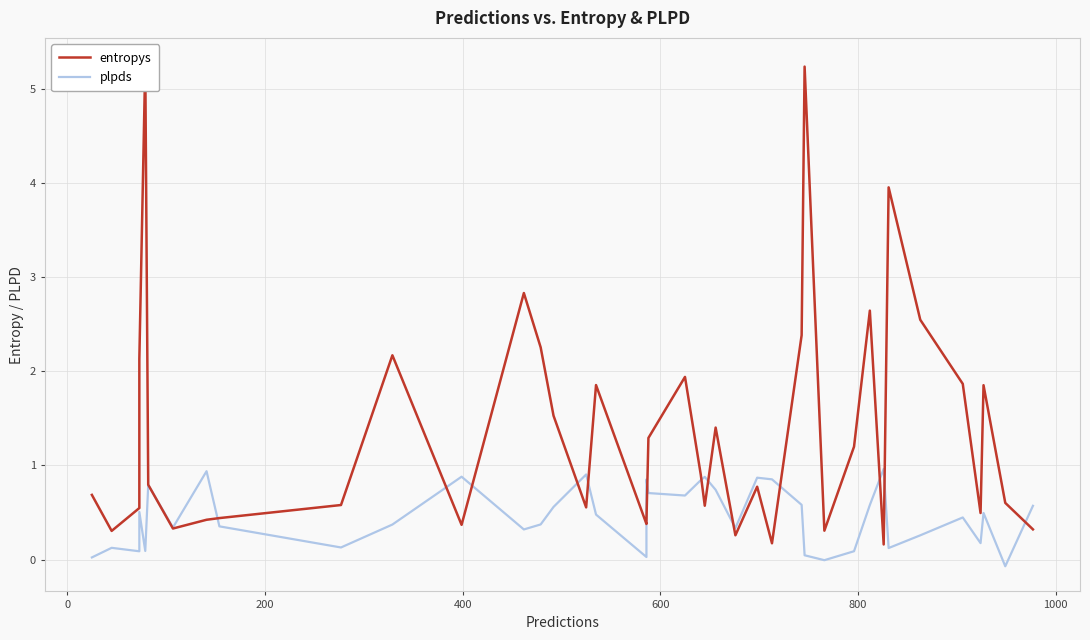

How many times do entropys and plpds cross each other?

15